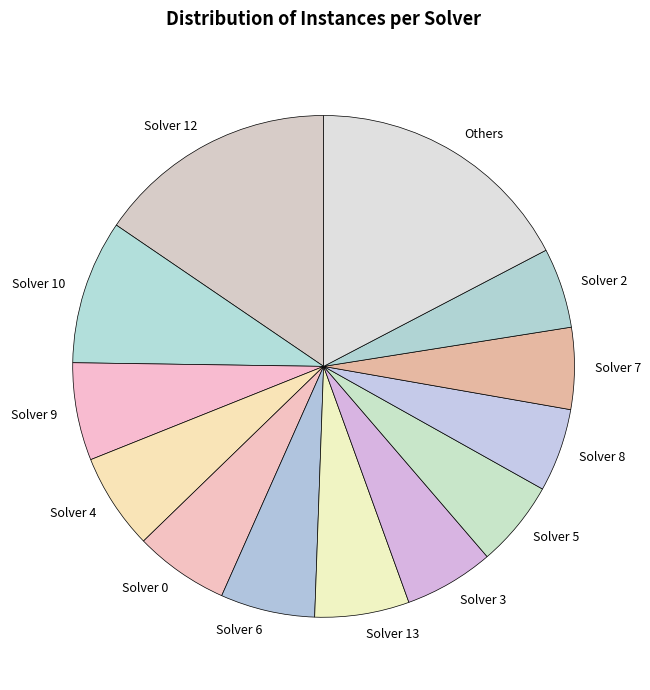

How many slices are in this pie chart?

13